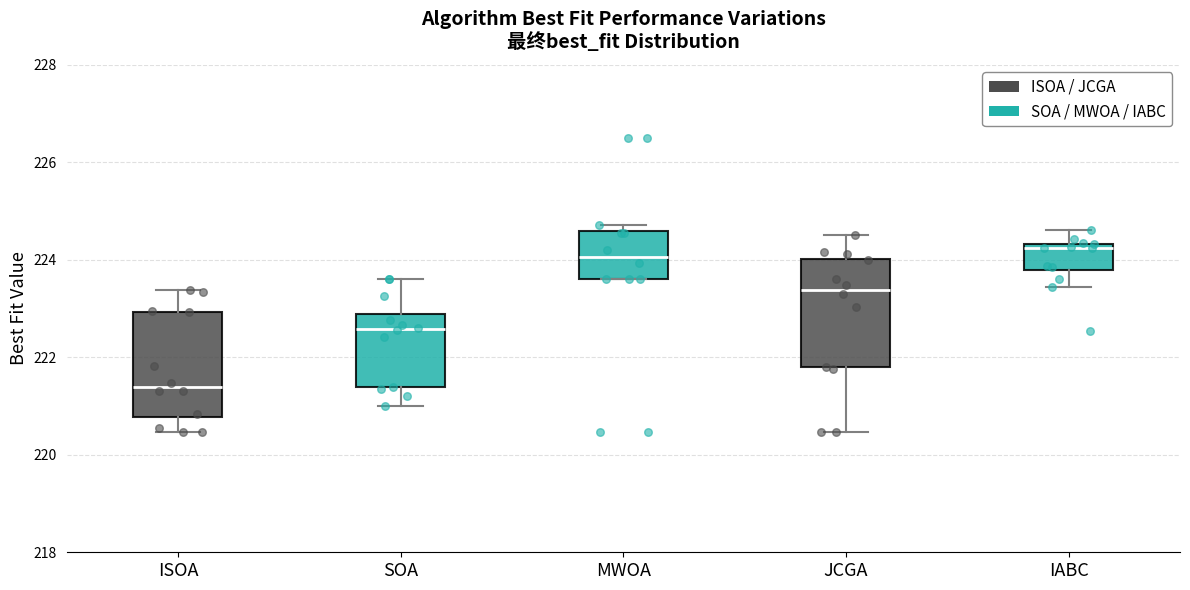

Reading left to right, read every box against the y-axis: the position of its median line, the range the box covers, and the ends of its whiskers. The values are not printed on the chart, so give them approximately, as read against the axis.

ISOA: median 221.4, box 220.8 to 223.0, whiskers 220.4 to 223.4
SOA: median 222.6, box 221.4 to 222.8, whiskers 221.0 to 223.6
MWOA: median 224.0, box 223.6 to 224.6, whiskers 223.6 to 224.8
JCGA: median 223.4, box 221.8 to 224.0, whiskers 220.4 to 224.6
IABC: median 224.2, box 223.8 to 224.4, whiskers 223.4 to 224.6